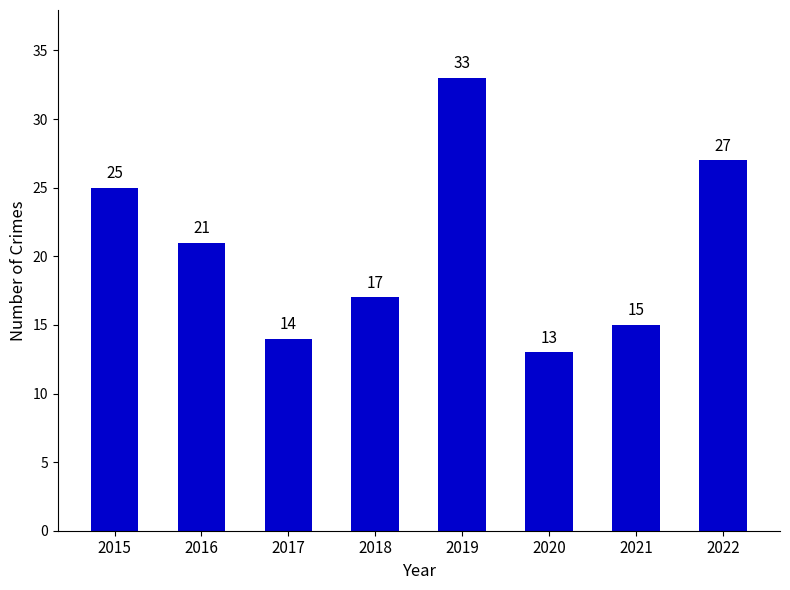

What is the value of the 5th bar from the left?

33